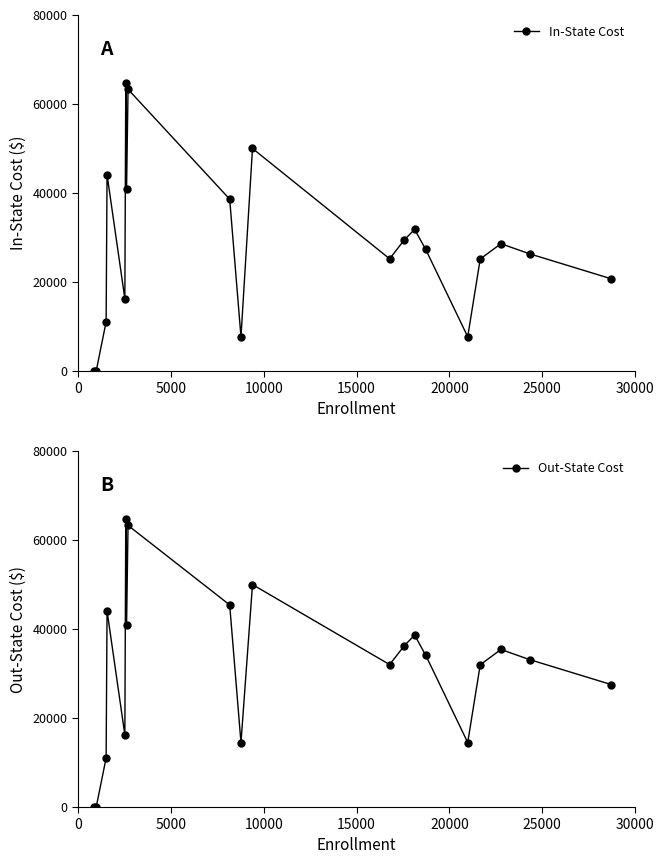

What are all the series names shown in the legend?

In-State Cost, Out-State Cost